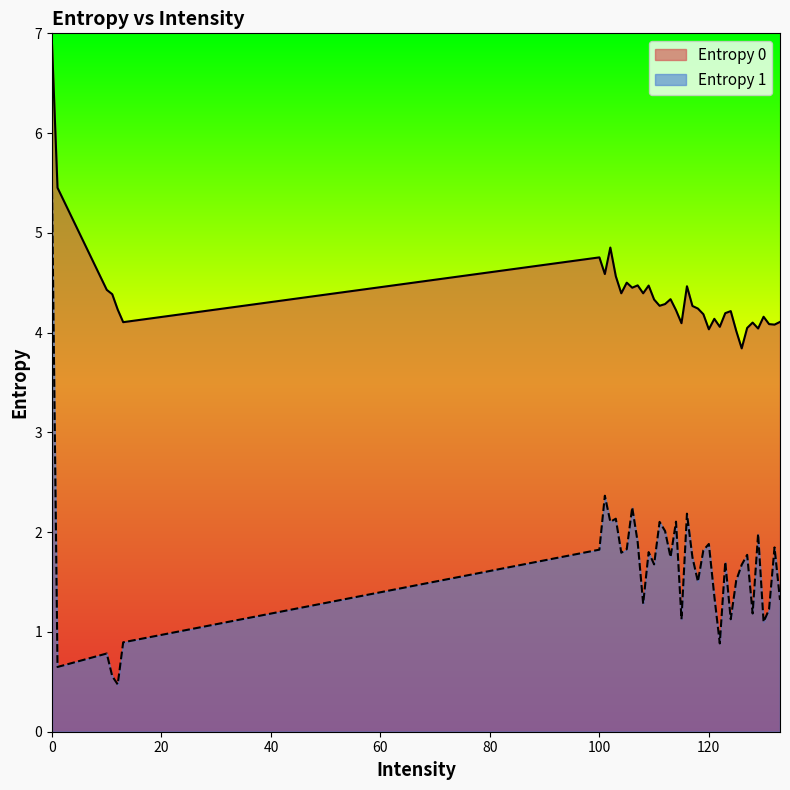

What is the value of the Entropy 0 point at the 26th from the left?

4.2